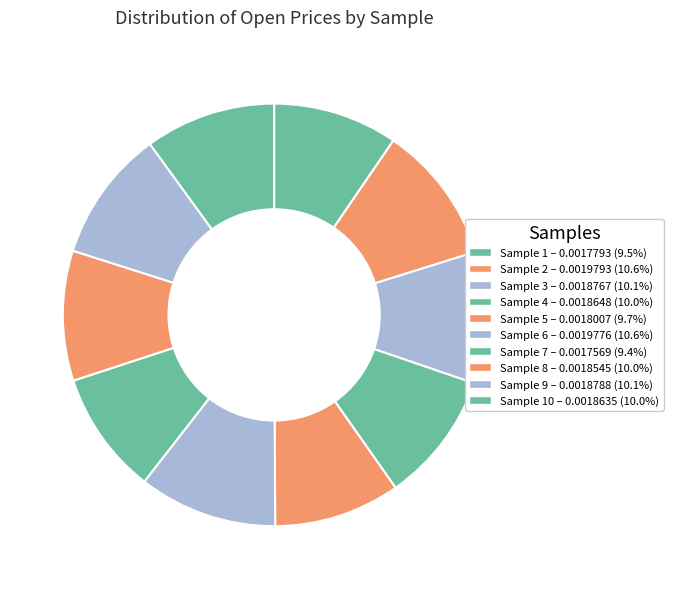

What is the smallest slice in the pie chart?

Sample 7